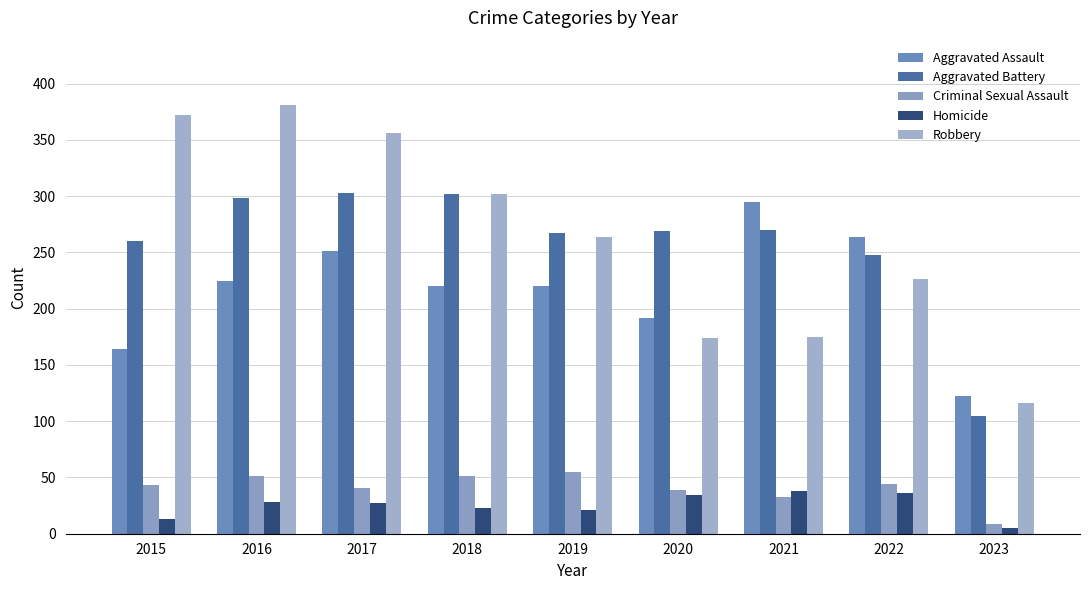

Which category has the lowest value in the Aggravated Assault series?

2023